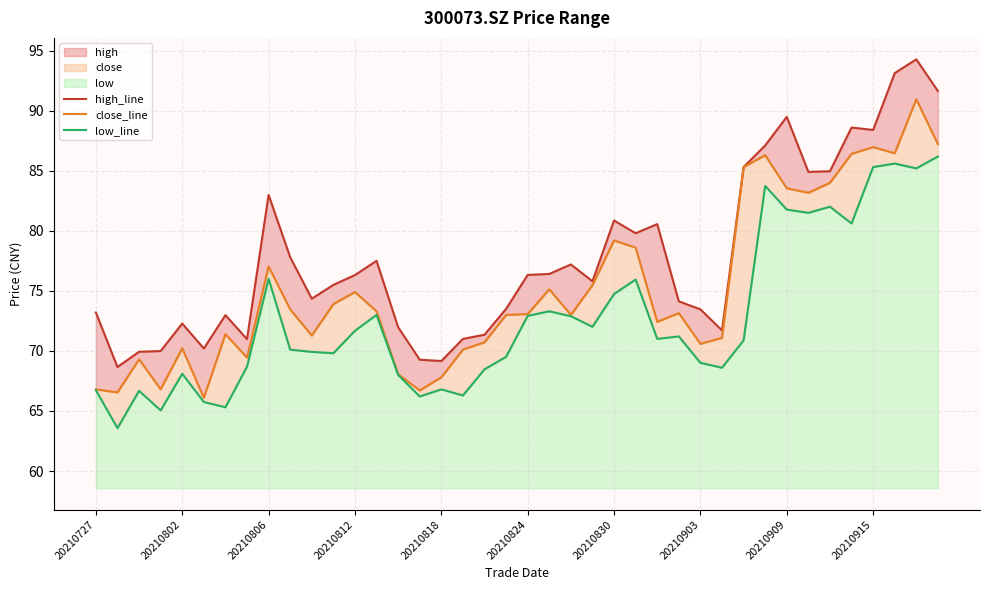

Which series changed the most between 20210727 and 37?

high_line